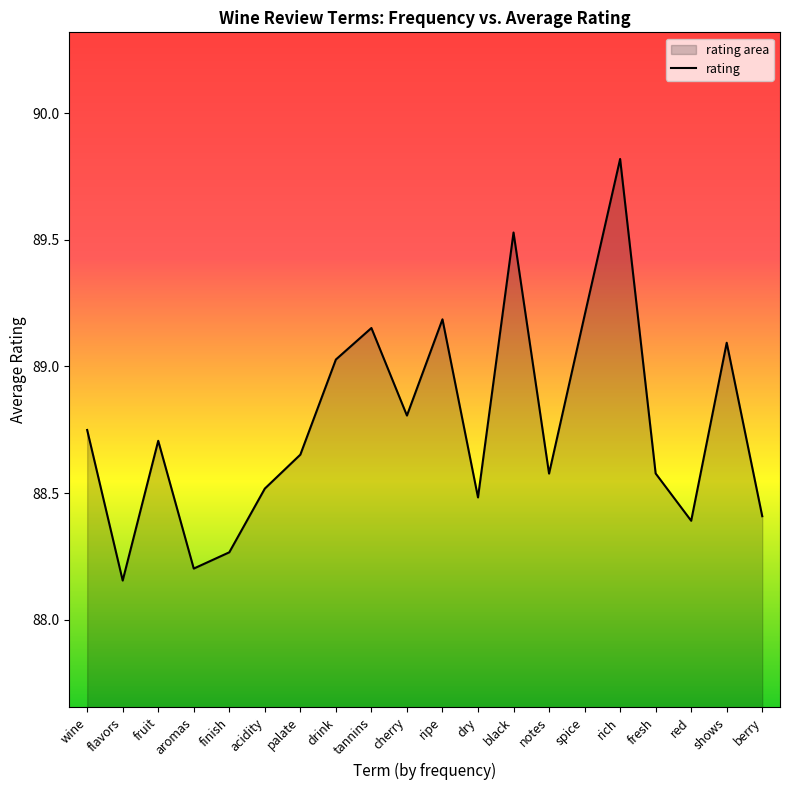

What is the minimum value shown in the chart?

88.2